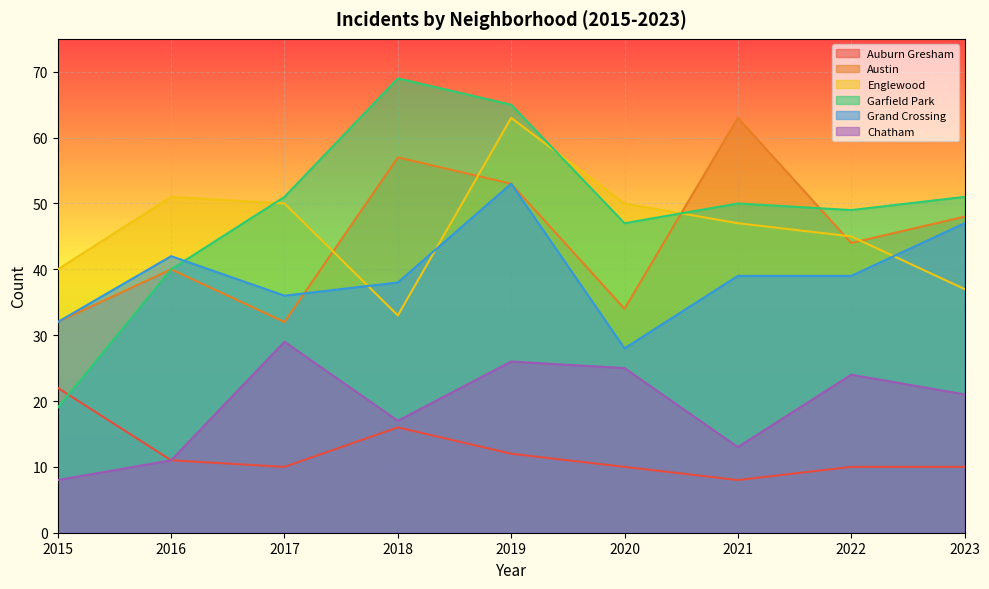

Between 2016 and 2018, which series saw the biggest shift?

Garfield Park